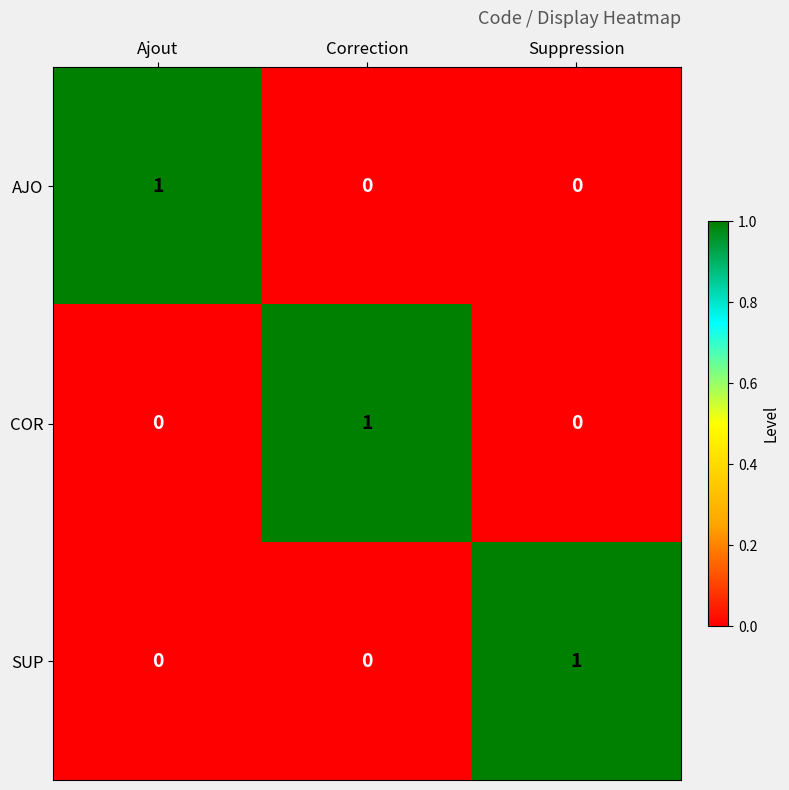

Count the COR values in the range 0 to 1.

3